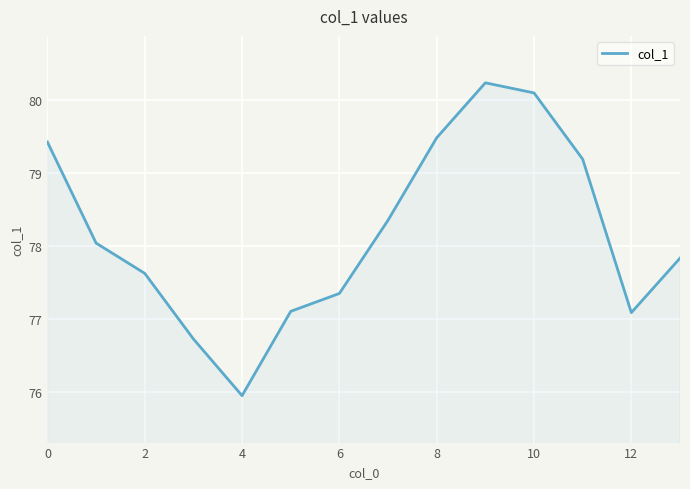

What is the minimum value shown in the chart?

75.9